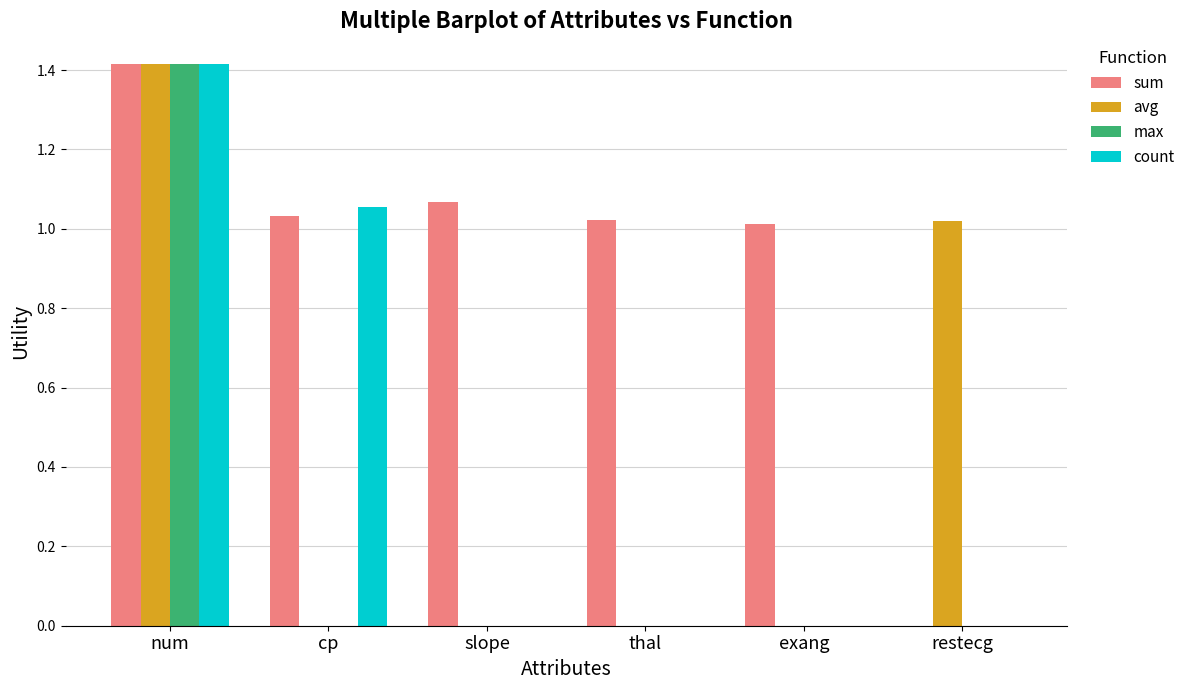

The value of sum at exang is 1.5. True or false?

False